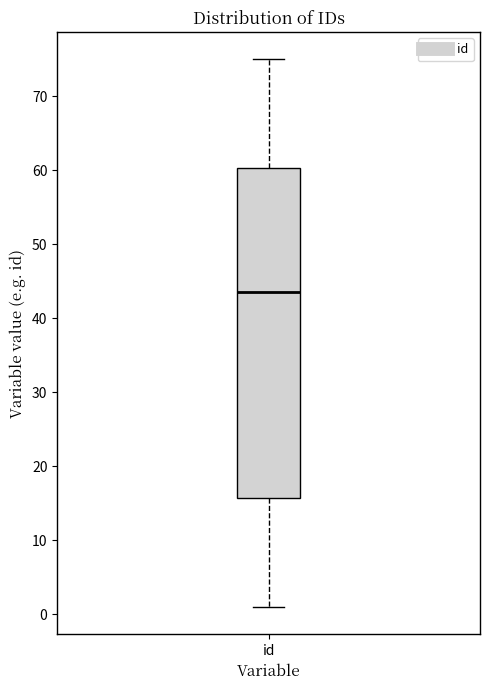

Transcribe this box plot: give where the median line is, the range the box spans, and where the two whiskers end, as read against the y-axis. The values are not printed on the chart, so give them approximately, as read against the axis.

median 44, box 16 to 60, whiskers 1 to 75